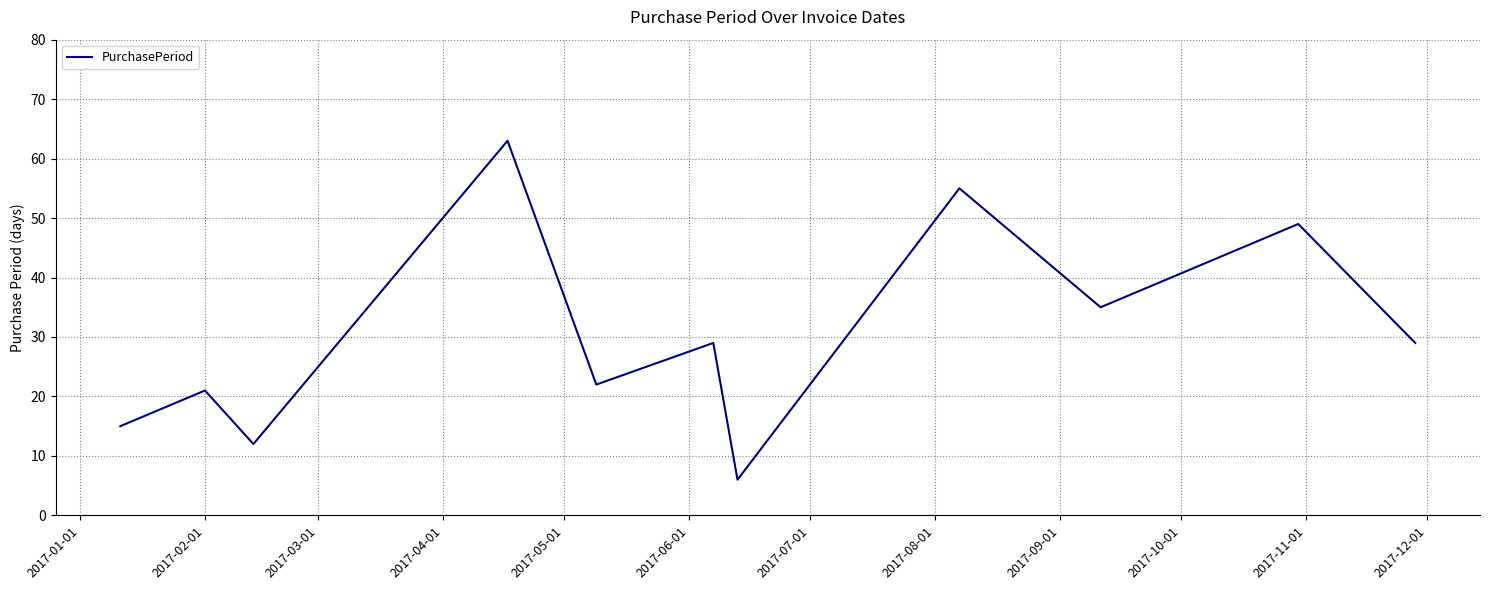

How many lines are shown in the chart?

1